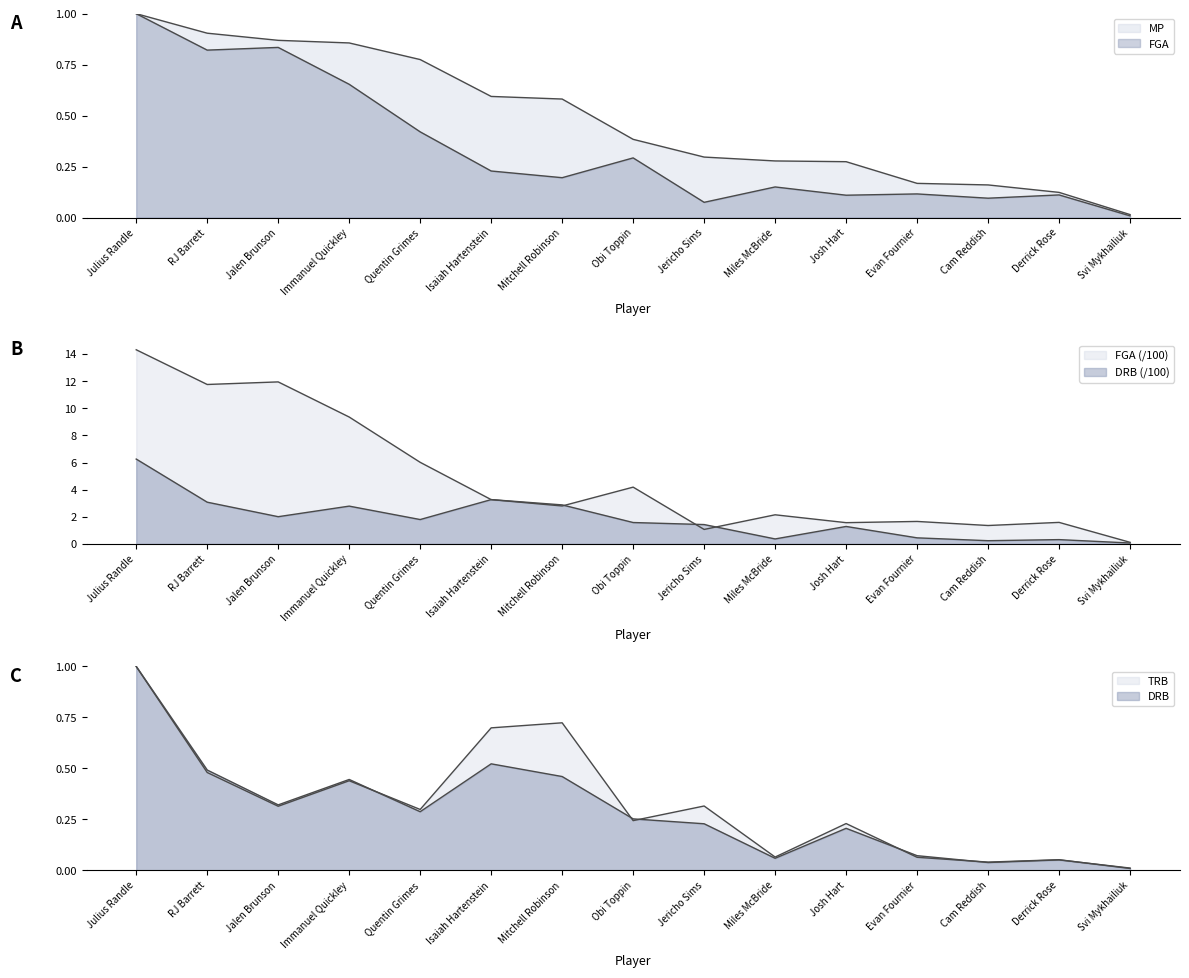

Is it true that TRB equals 0.3 at Jericho Sims?

True